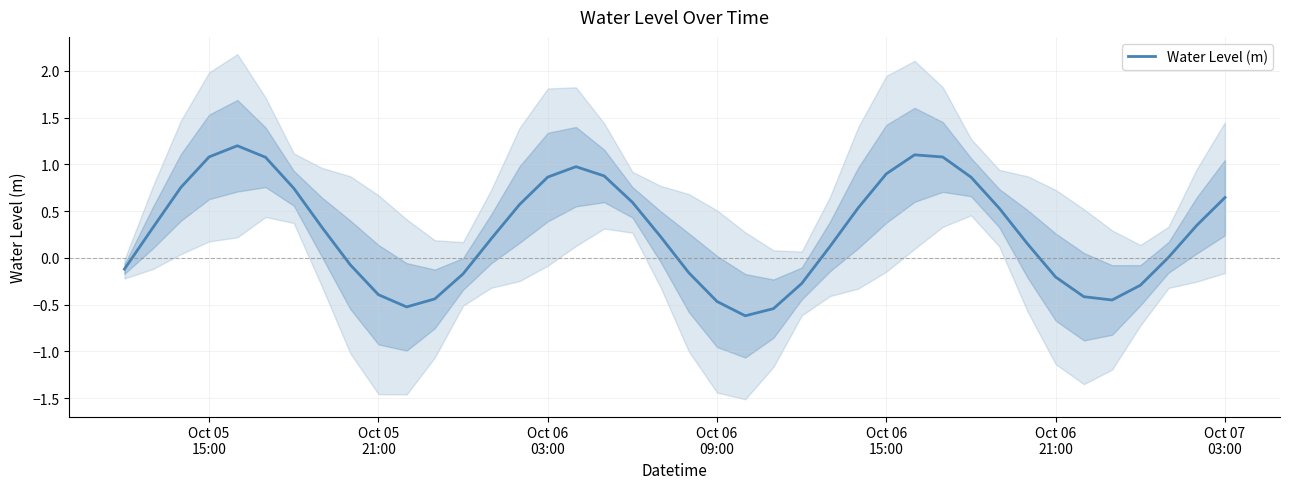

How many lines are shown in the chart?

1